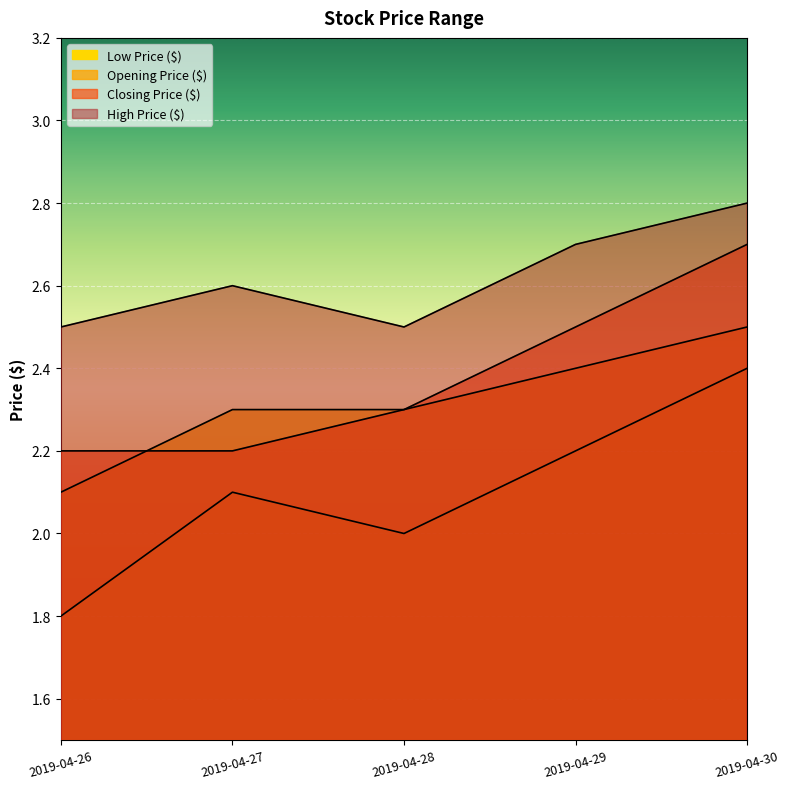

Where is the first local maximum for High Price ($)?

2019-04-27